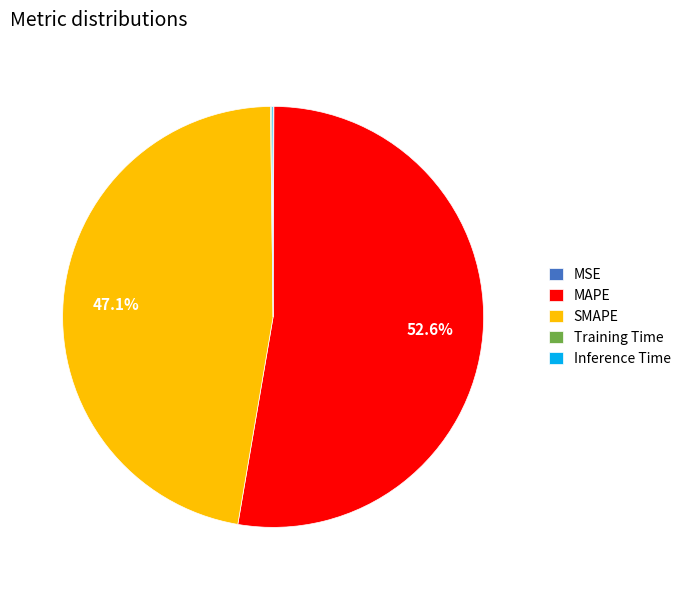

Is there any slice that represents more than half of the pie?

Yes